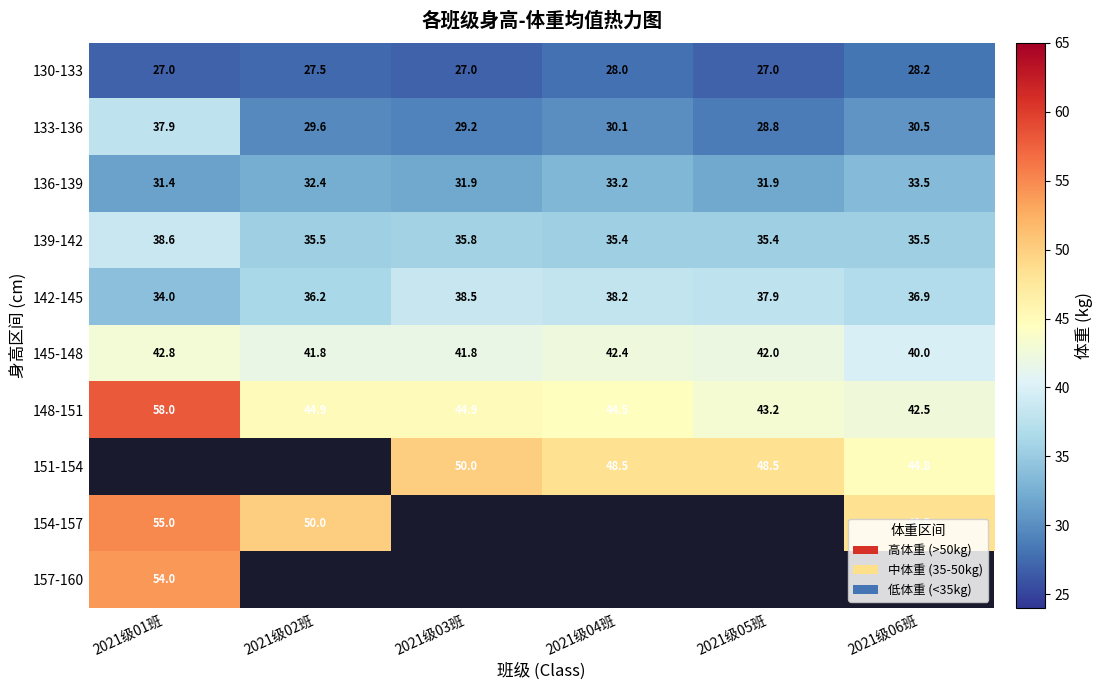

At which label is 133-136 closest to 33?

2021级06班